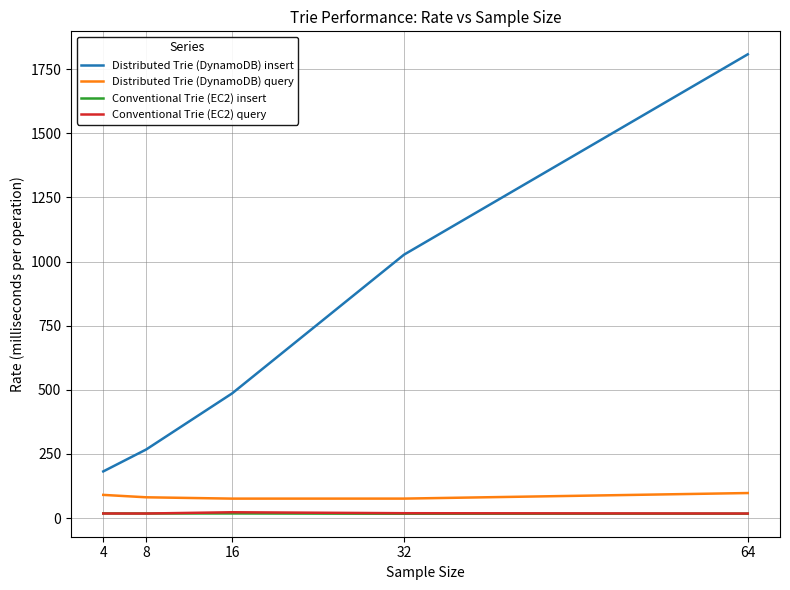

How many lines are shown in the chart?

4